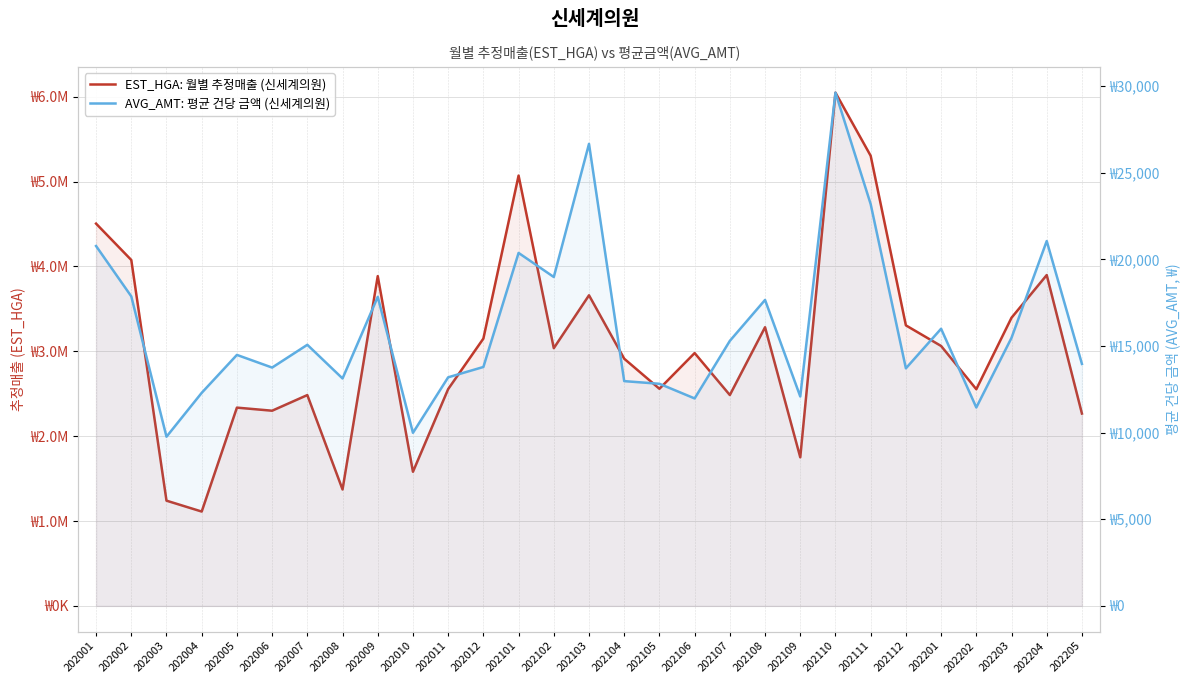

What is the difference between the AVG_AMT: 평균 건당 금액 (신세계의원) values at 202003 and 202110?

19862